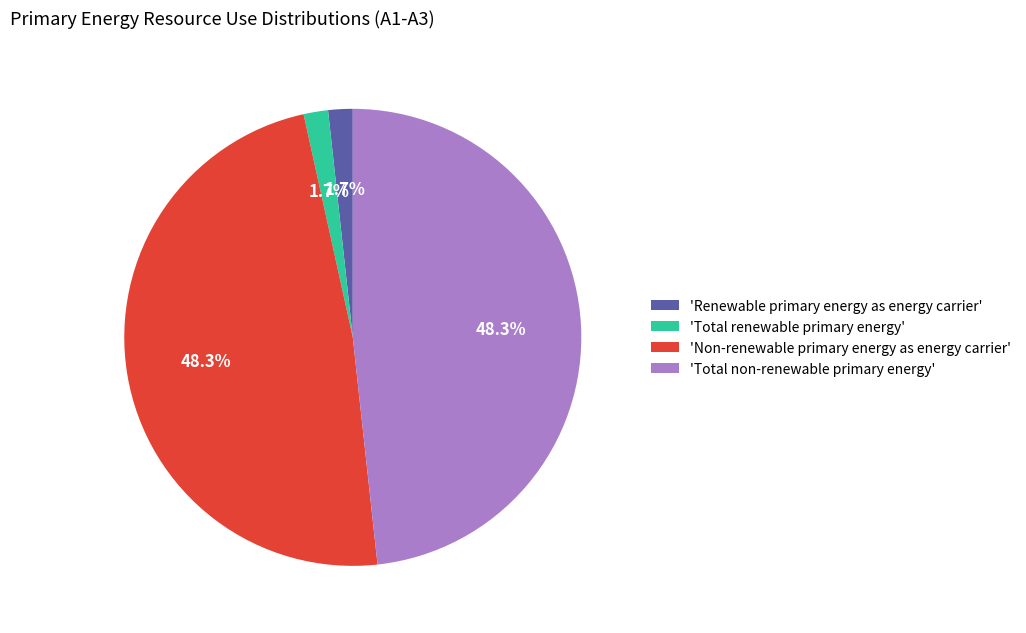

Do 'Total renewable primary energy' and 'Renewable primary energy as energy carrier' together represent more than half of the pie?

No